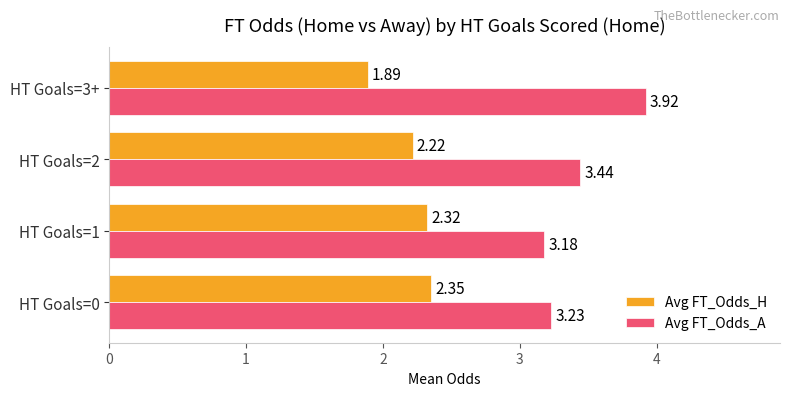

Between HT Goals=1 and HT Goals=3+, which series saw the biggest shift?

Avg FT_Odds_A